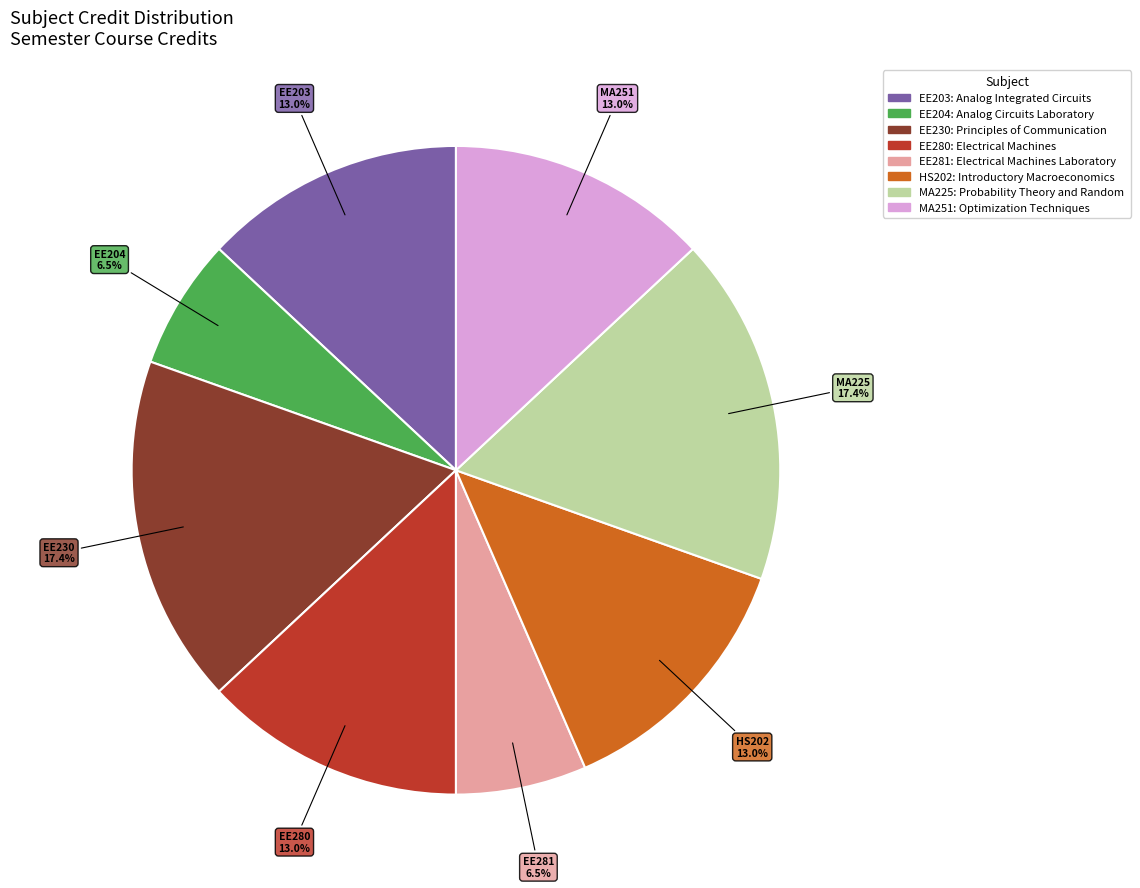

How many segments does this pie chart have?

8